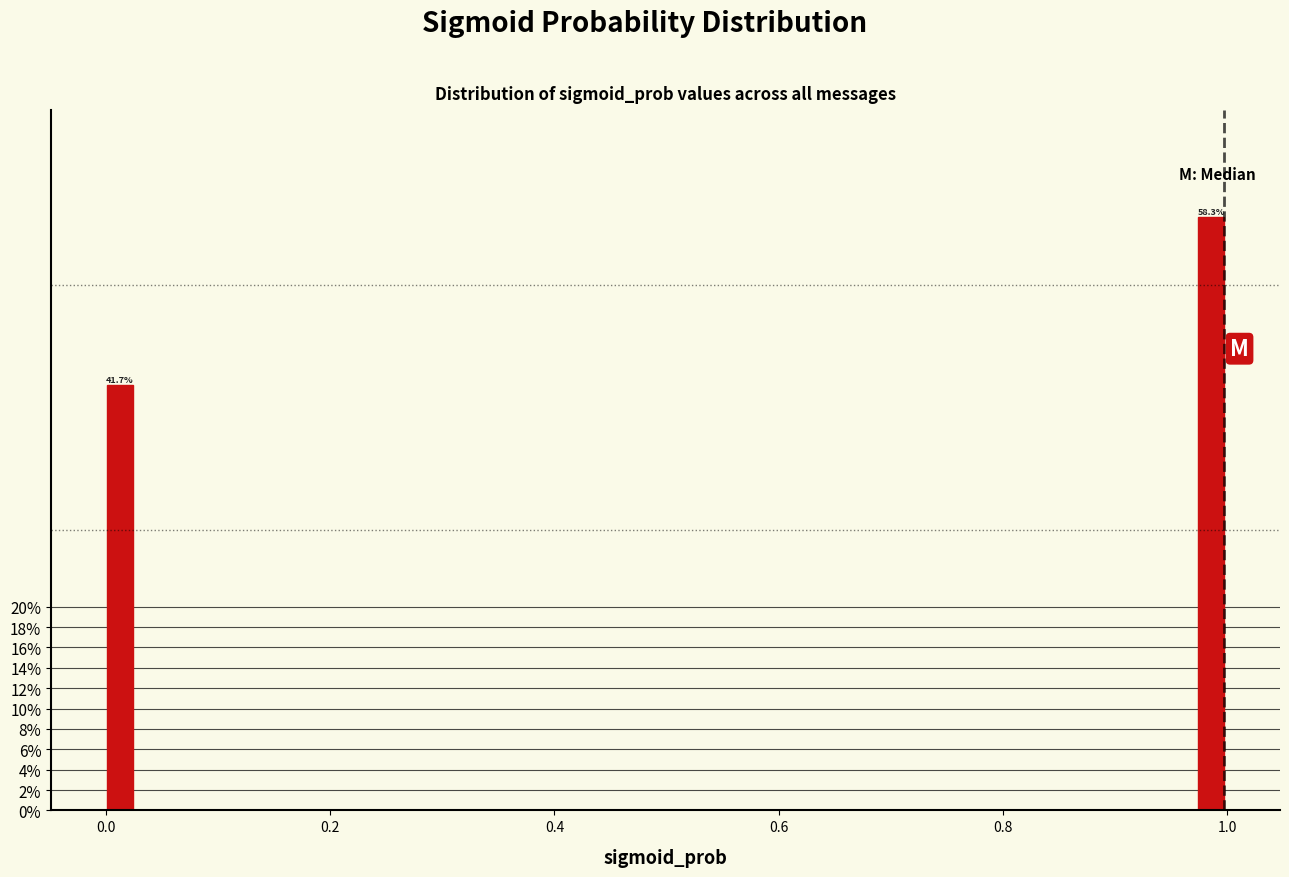

Around what value on the x-axis is the tallest bar? Give the approximate position of its centre, as read against the axis.

0.98